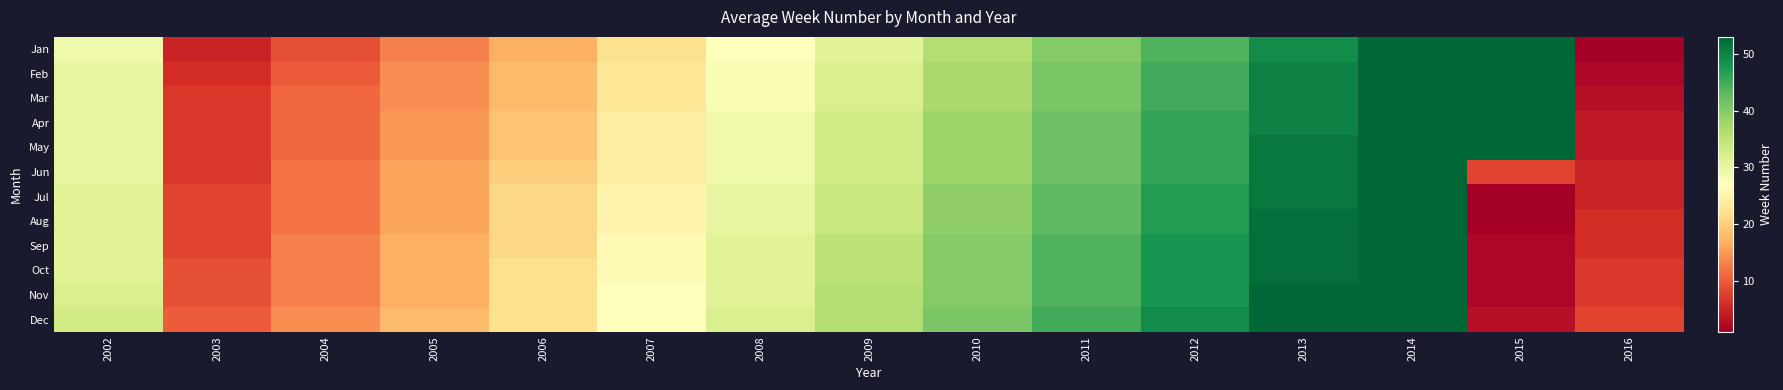

How many categories are shown in the chart?

15